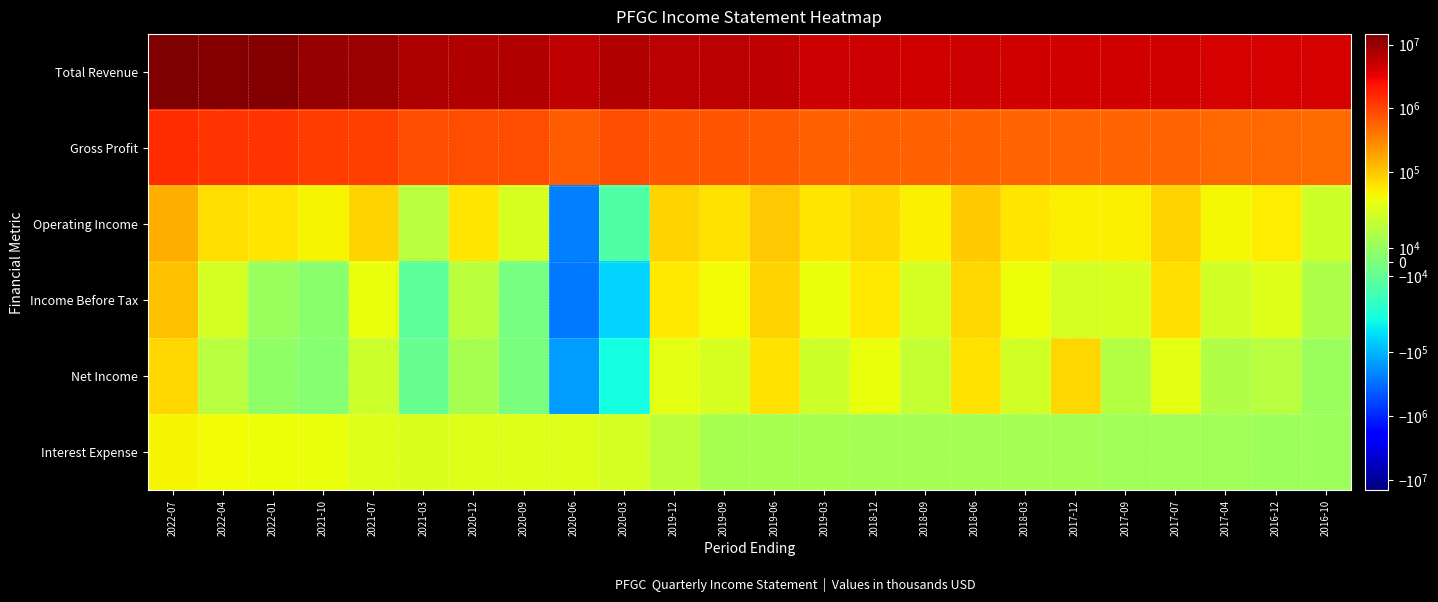

Which series has the largest range (max minus min)?

Total Revenue